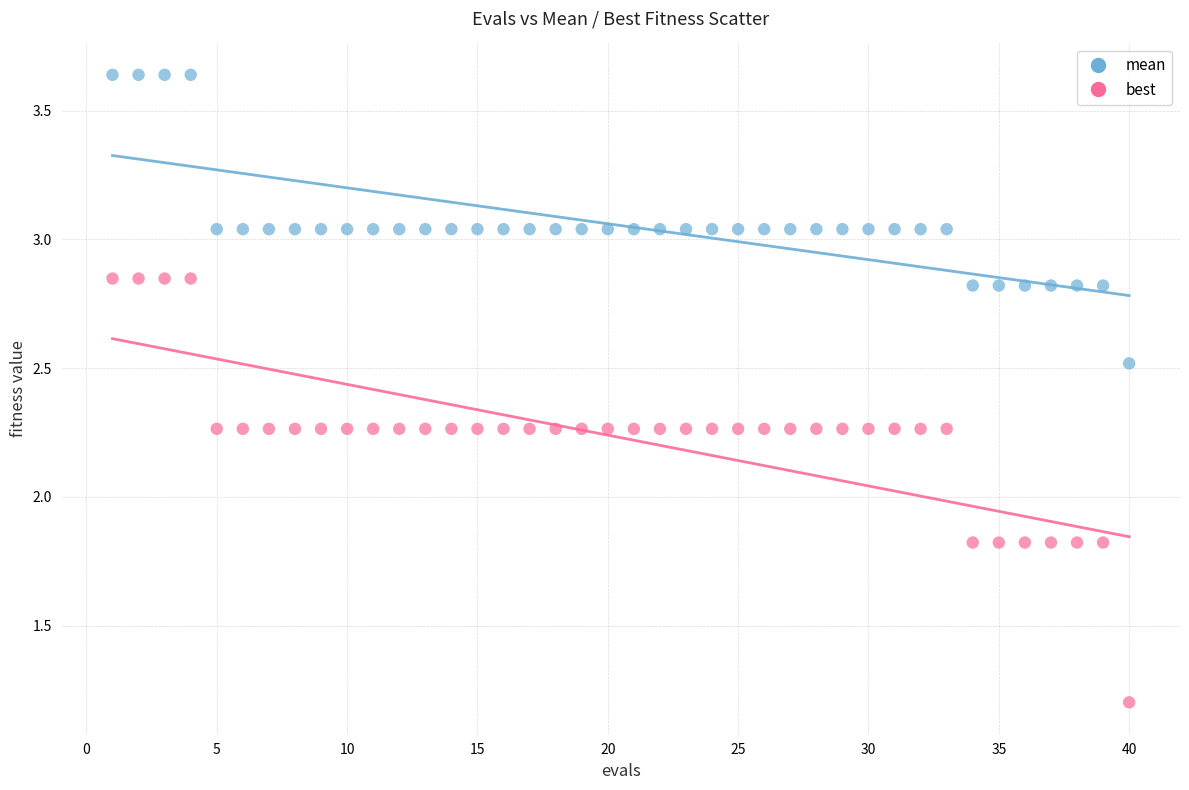

Which series contains the lowest Y value?

best